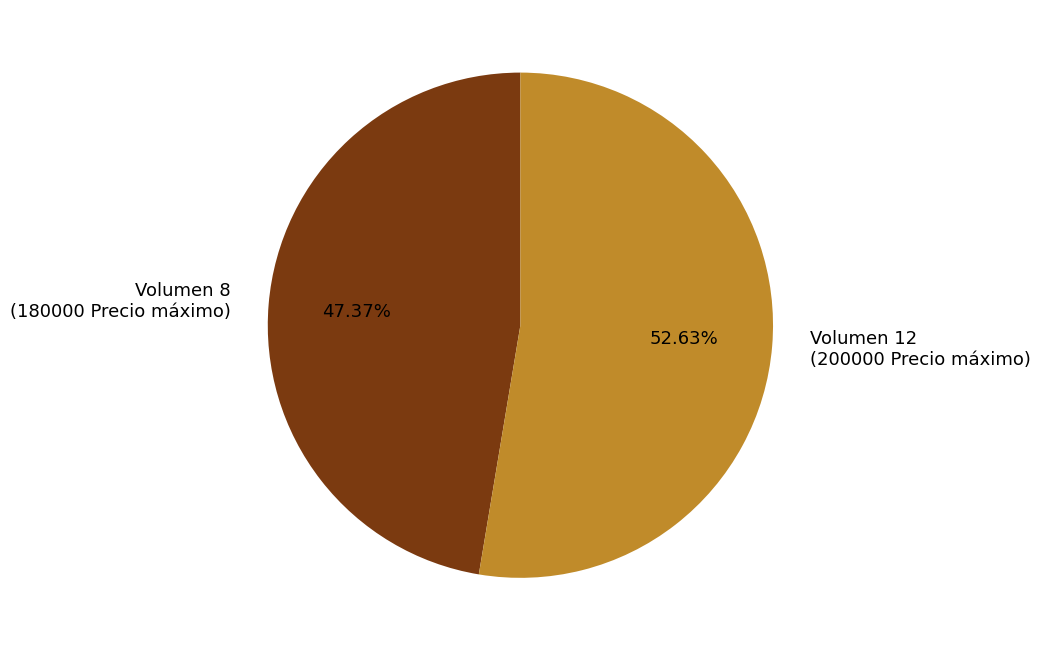

To the nearest percent, what is the difference between the largest and smallest slice percentages?

5%